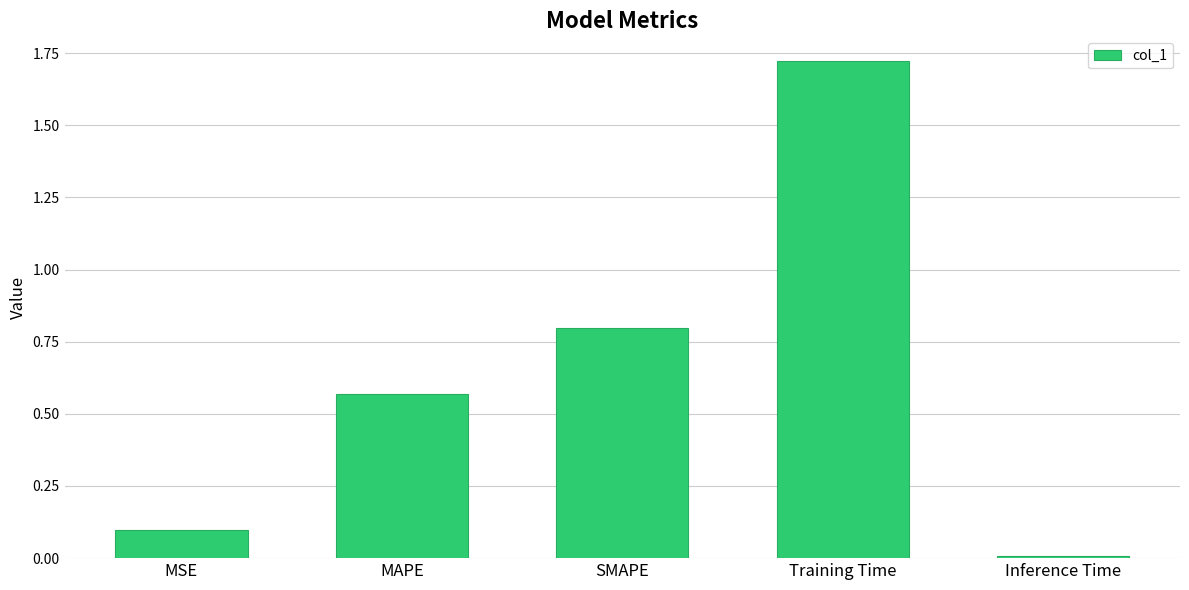

The value at MSE is 0.1. True or false?

True